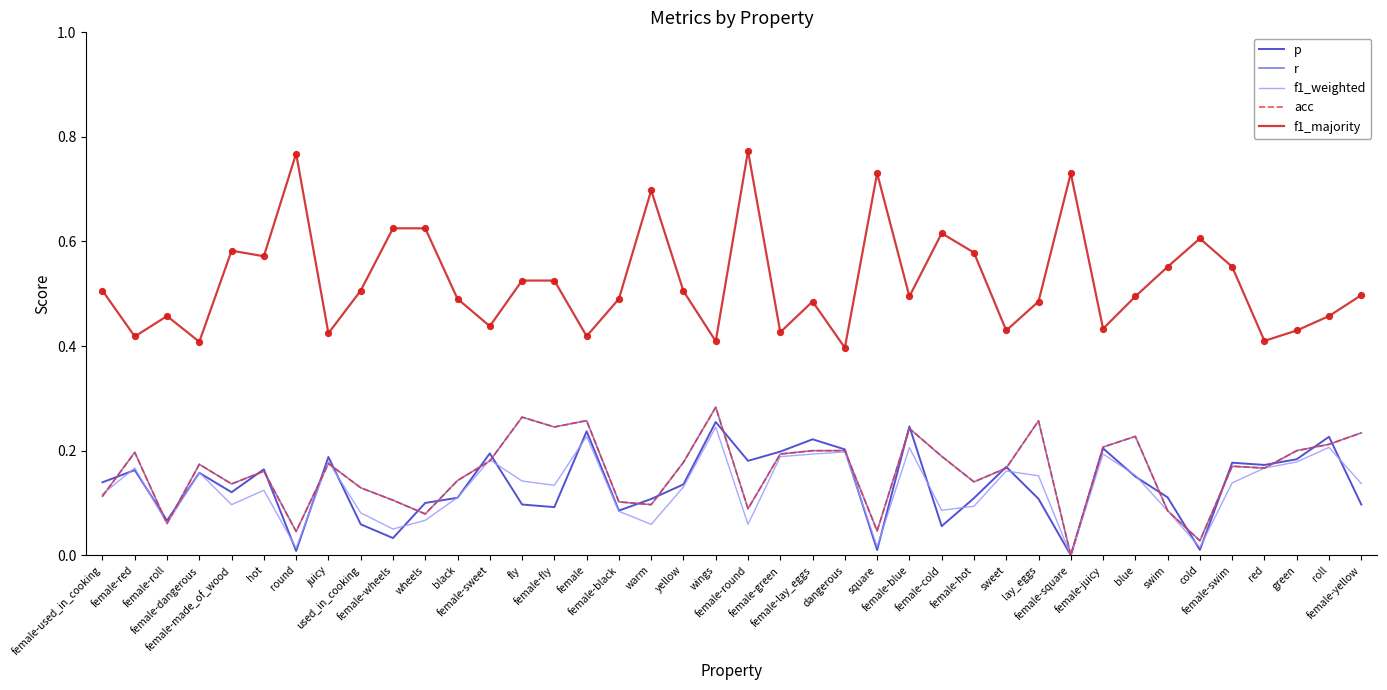

Is this an area chart (filled region under the line)?

No